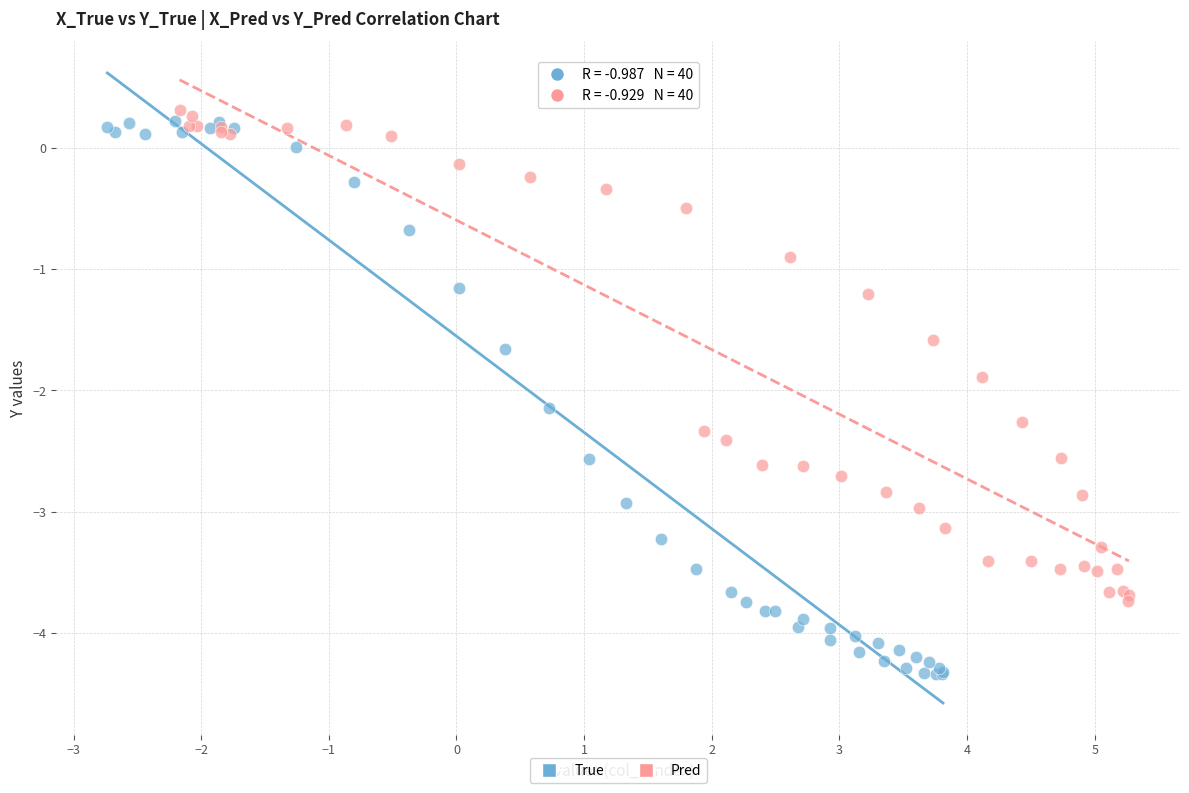

Which series reaches the maximum Y coordinate?

Pred